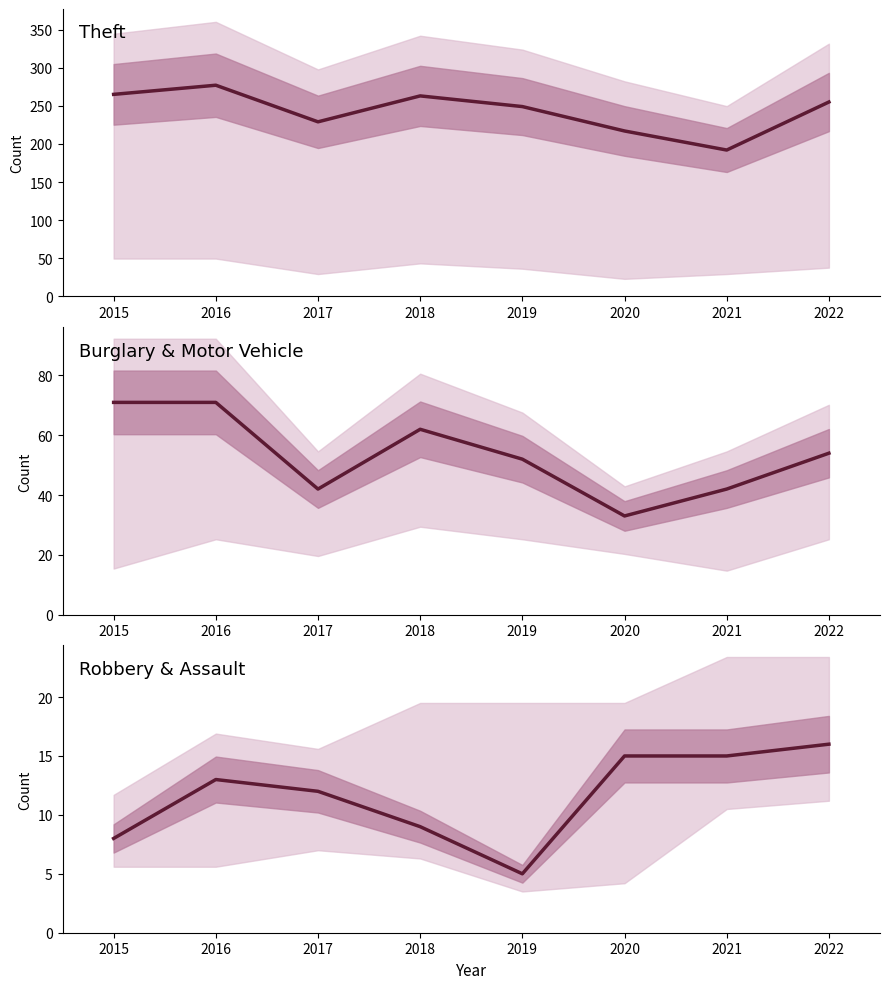

What is the value of the Robbery point at the 2nd from the left?

13